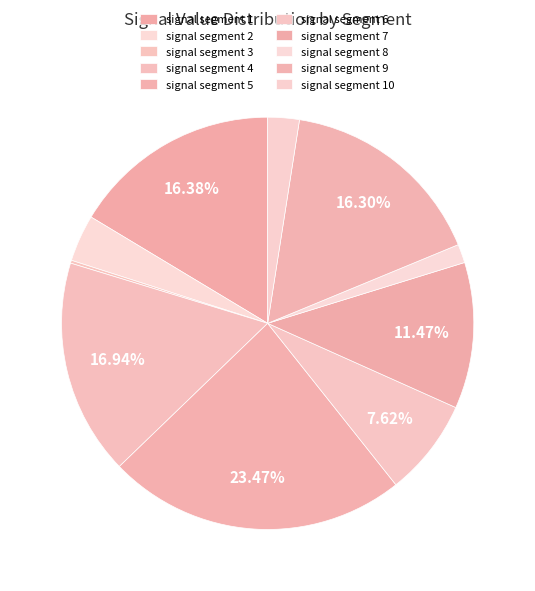

Which slice is the smallest?

signal segment 3